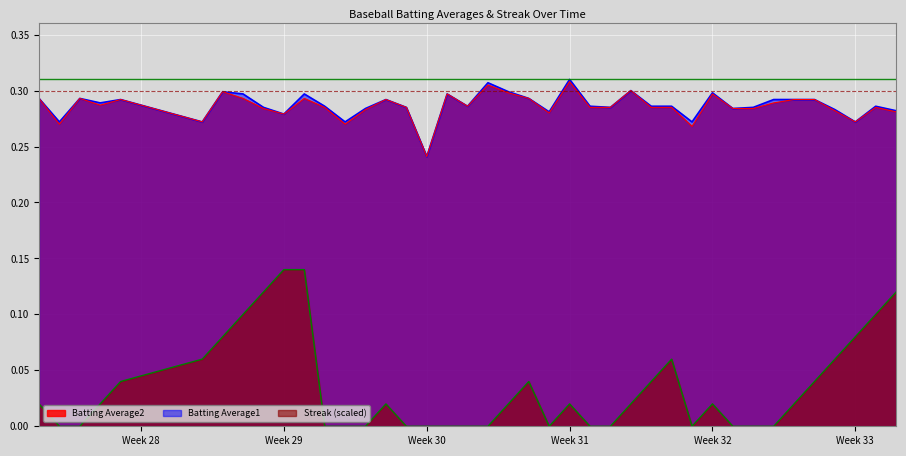

The Batting Average1 series shows 0.1 at Week 30. True or false?

False